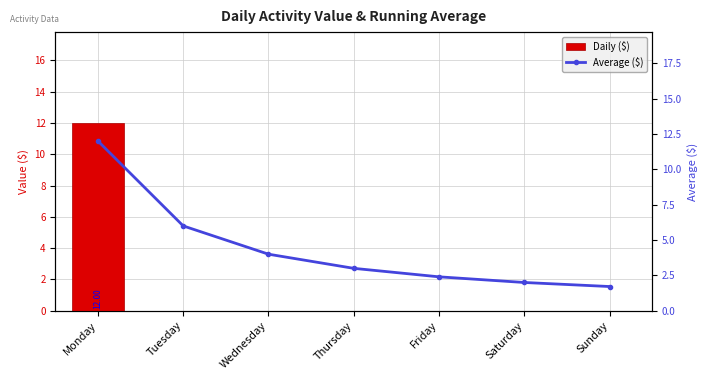

Is the value of Average ($) at Saturday greater than the value of Daily ($) at Friday?

Yes